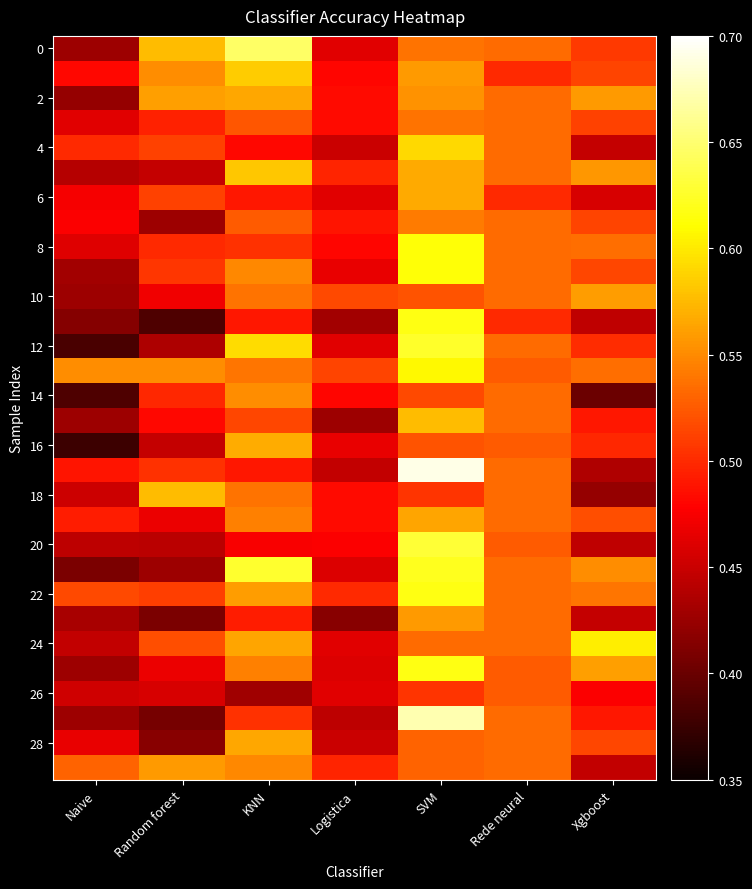

Which has a higher value, Naive or Rede neural?

Rede neural